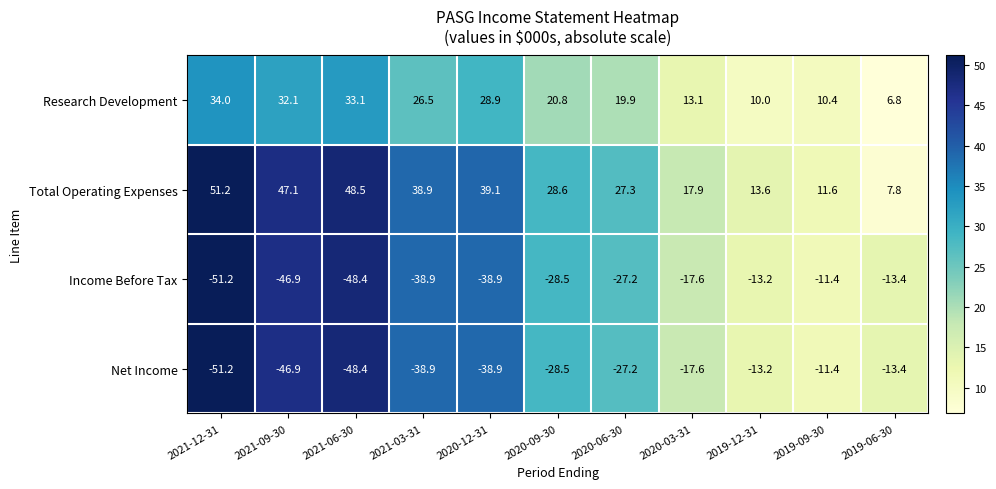

Which series has the widest spread of values?

Total Operating Expenses